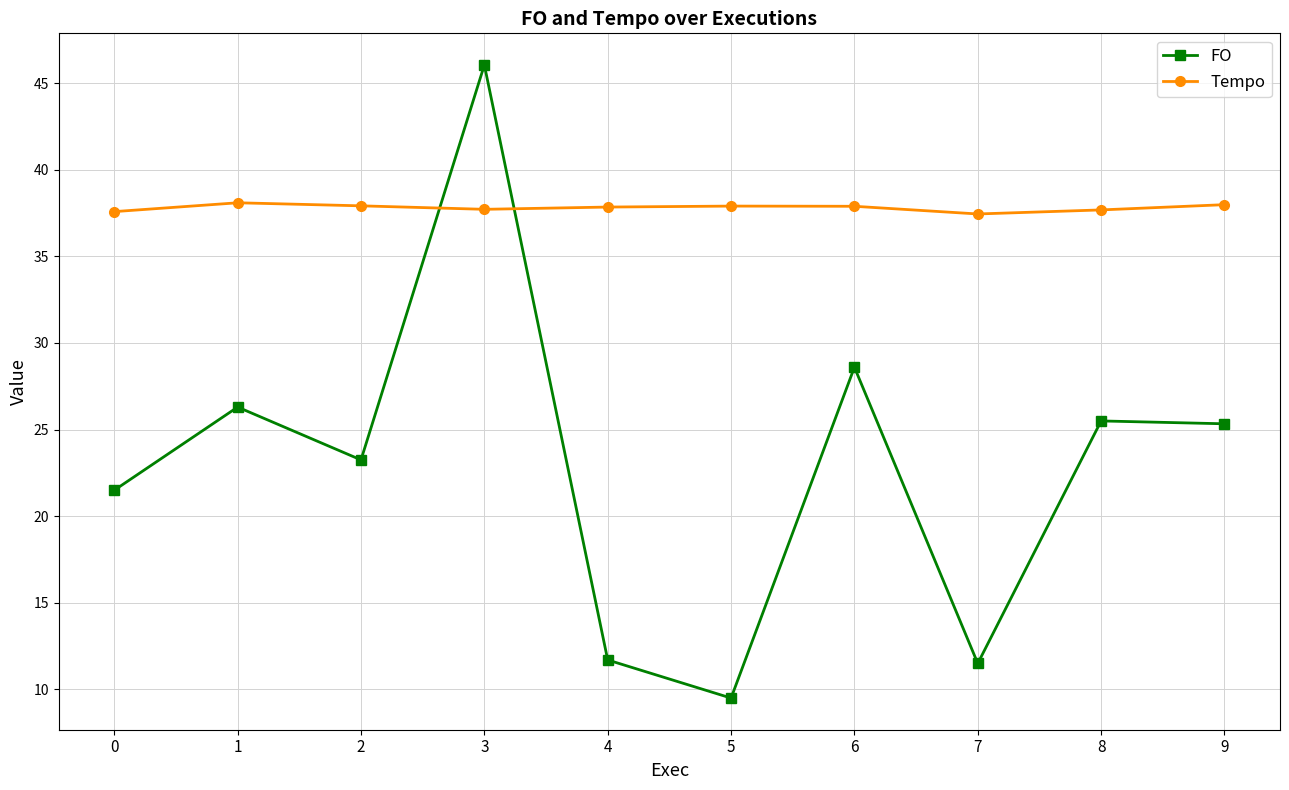

At which label does FO reach its peak?

3